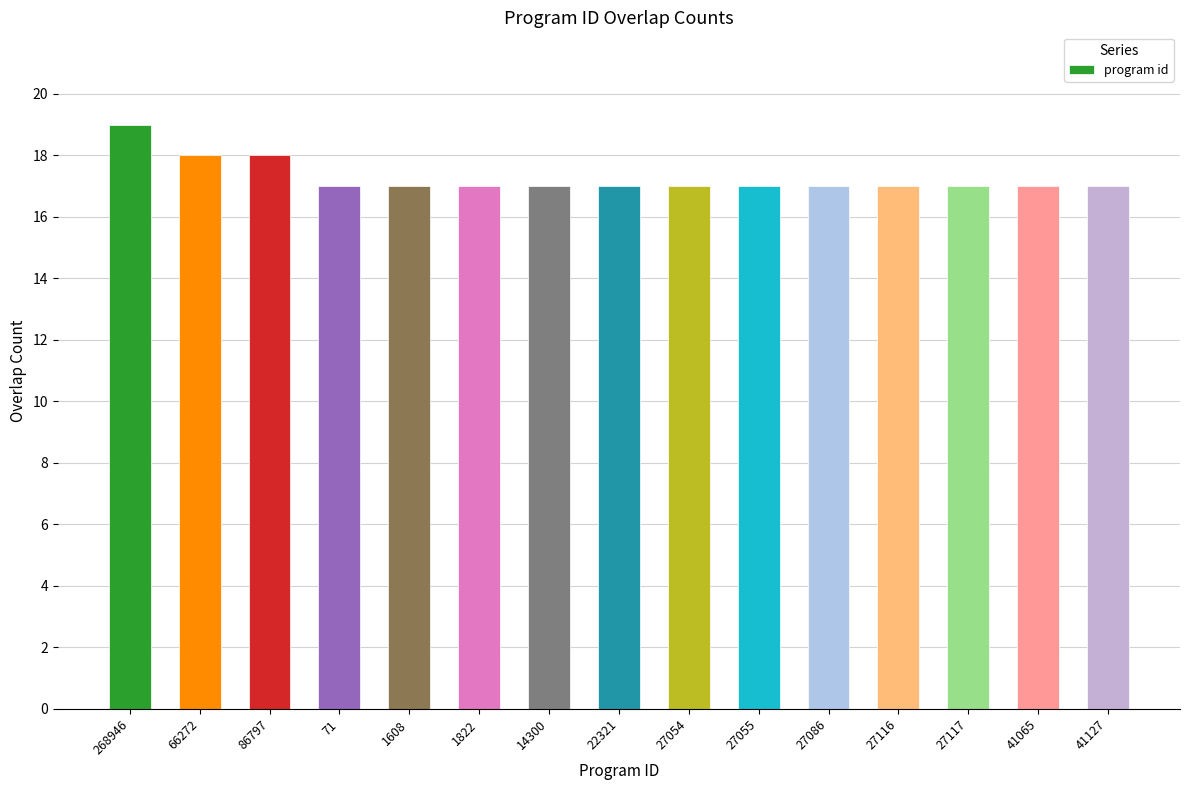

What is the sum of all values?

259